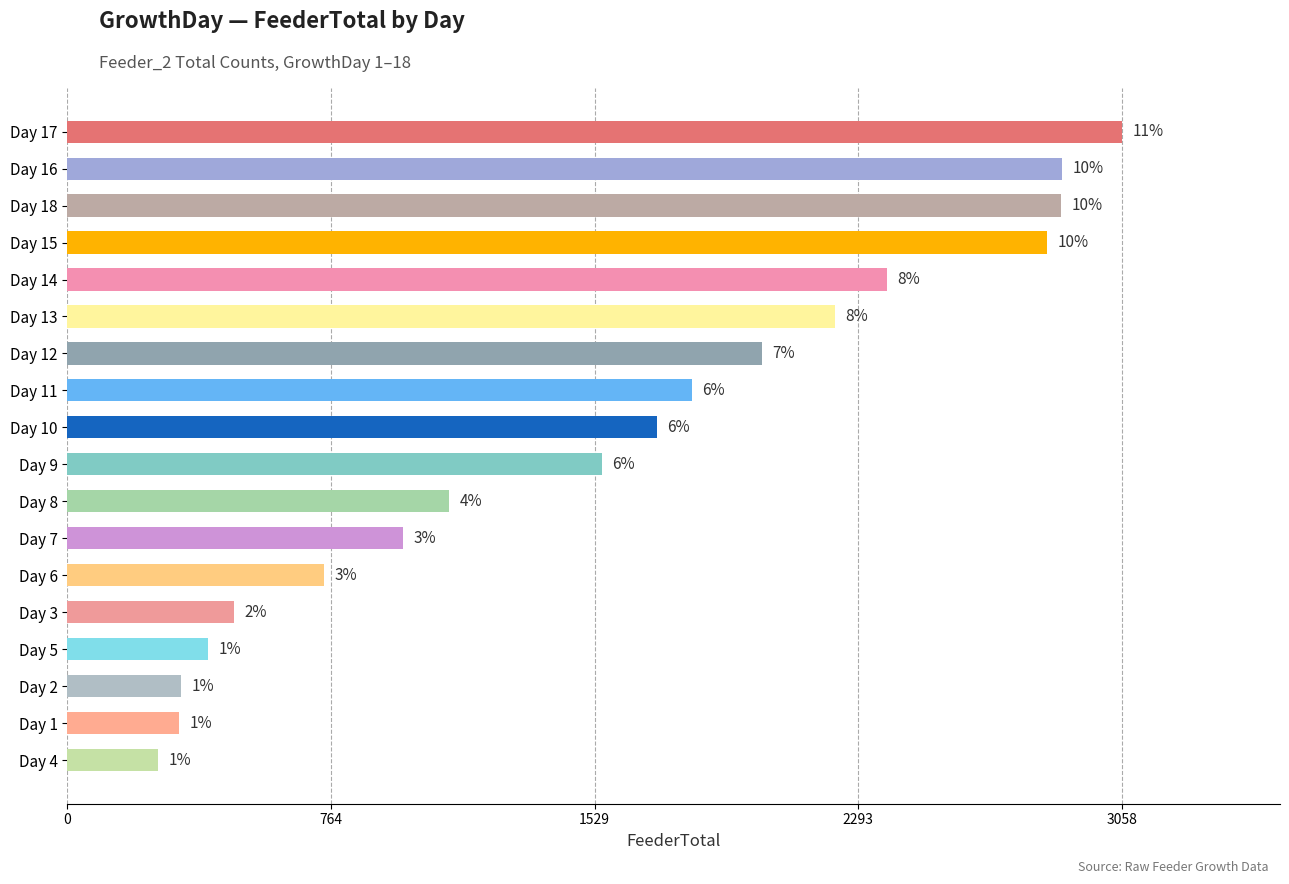

Are the bars horizontal?

Yes